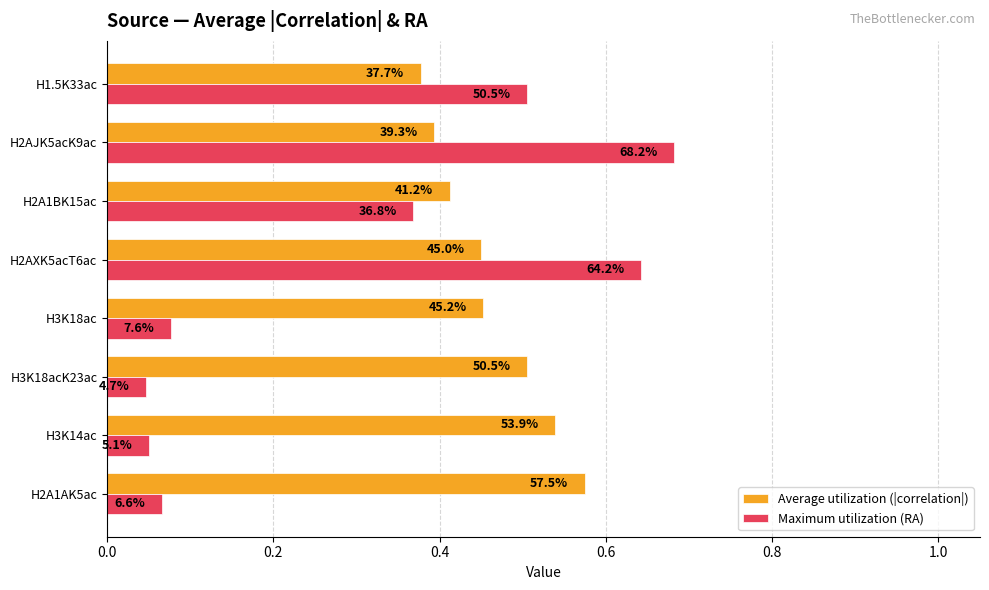

What is the value of the Maximum utilization (RA) bar at the 1st from the left?

0.1